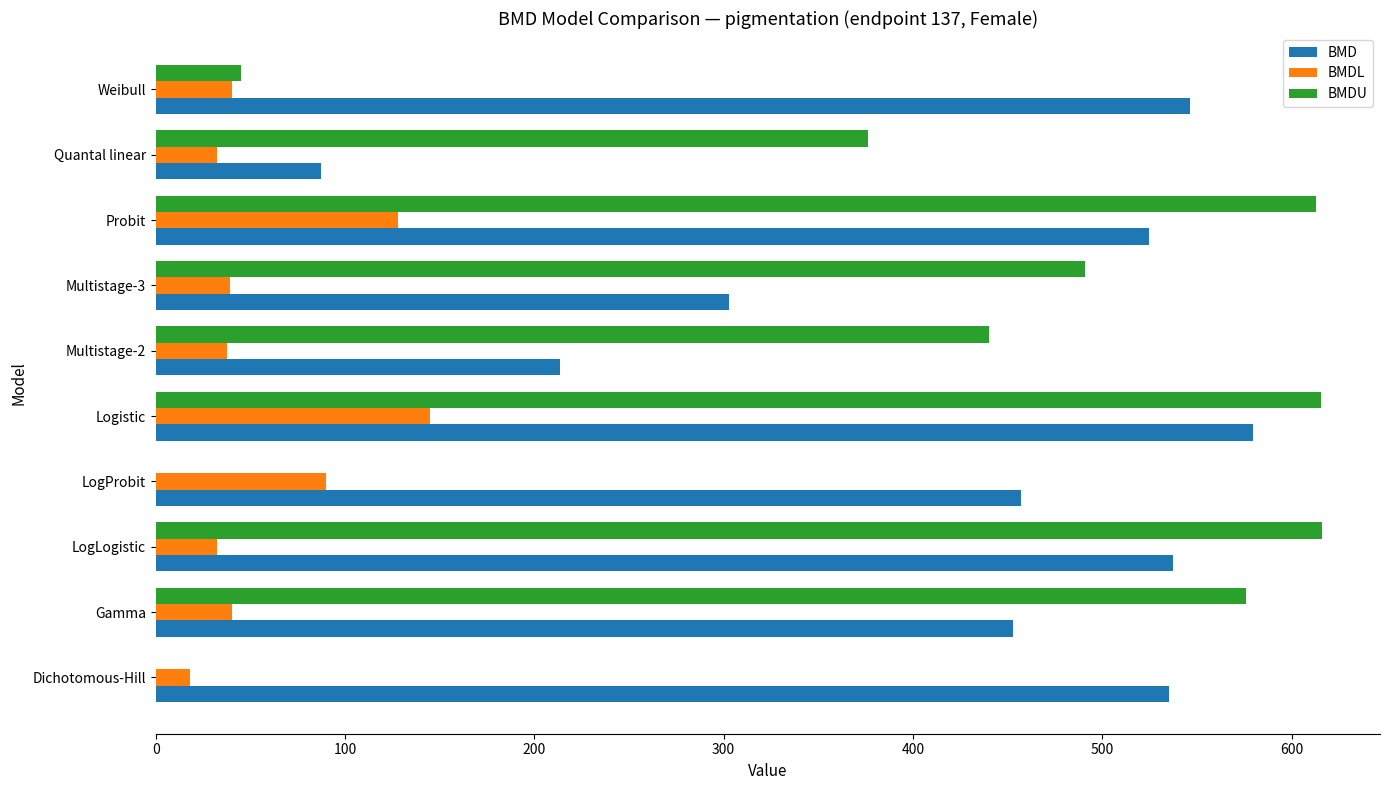

At which label does BMD reach its peak?

Logistic